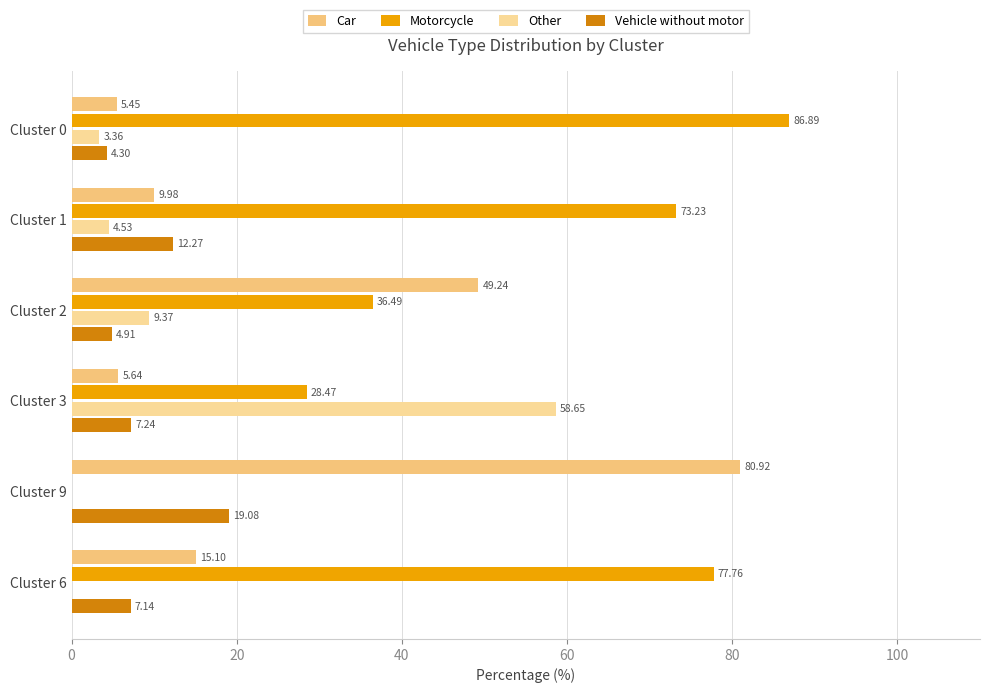

At which label is Motorcycle closest to 43?

Cluster 2